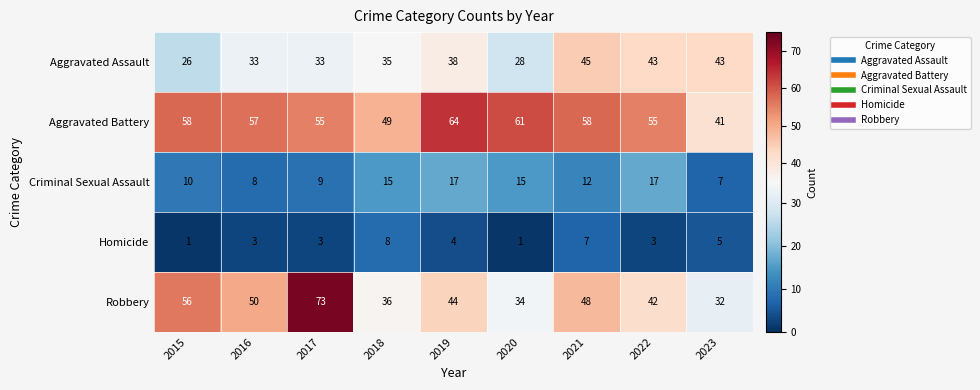

The value of Aggravated Battery at 2022 is 15. True or false?

False